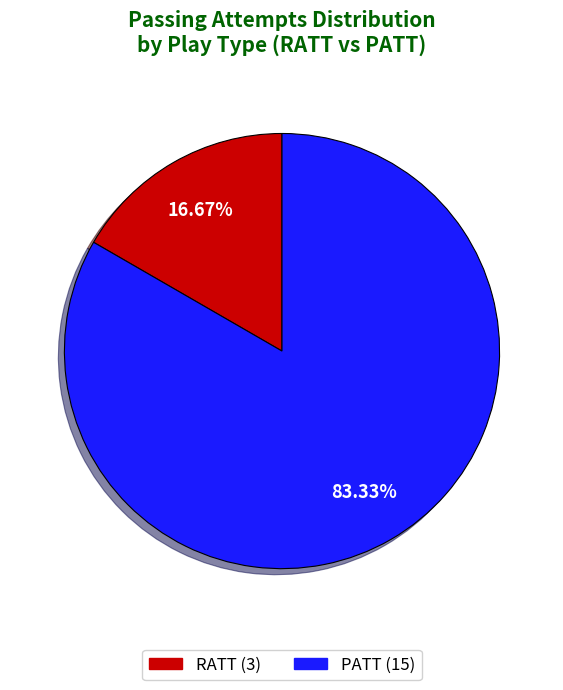

Which has a higher value, PATT or RATT?

PATT